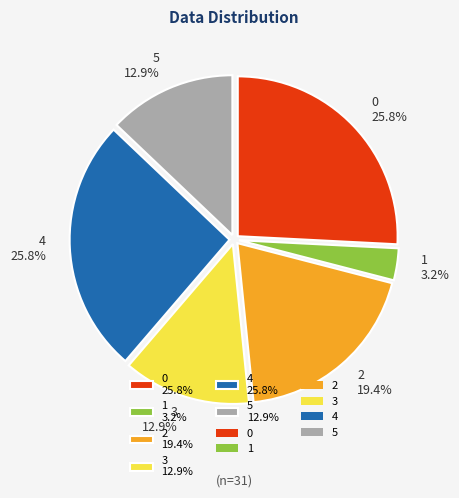

To the nearest percent, what percentage of the pie is 0?

26%